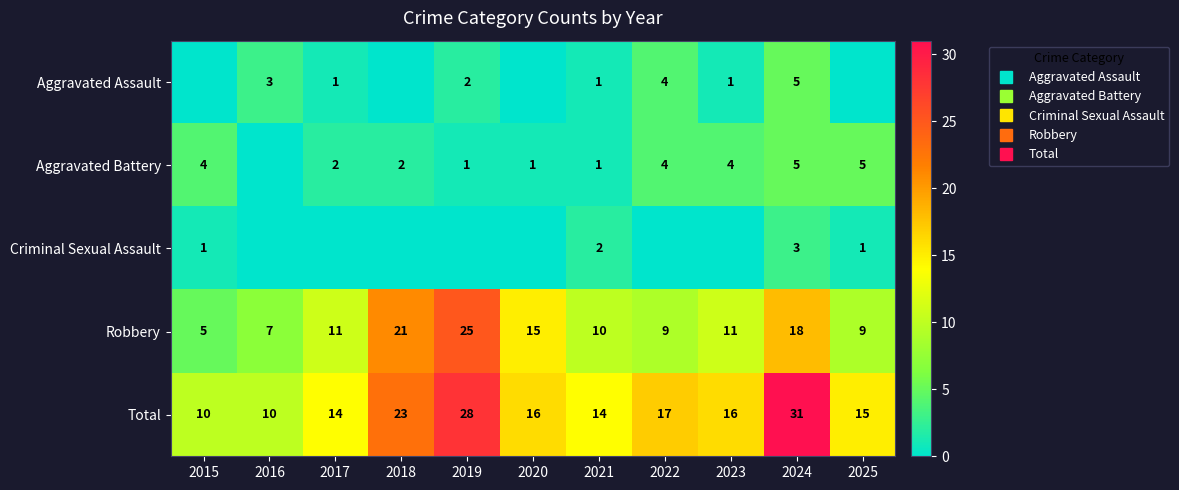

At which category is the sum across all series the highest?

2024